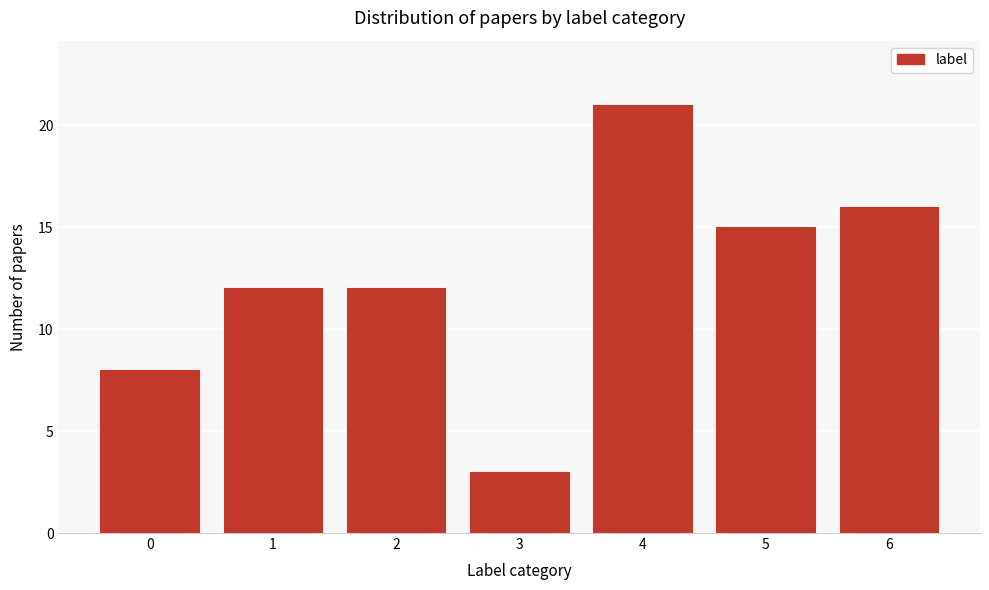

Reading left to right, extract all data points from this chart.

8	12	12	3	21	15	16